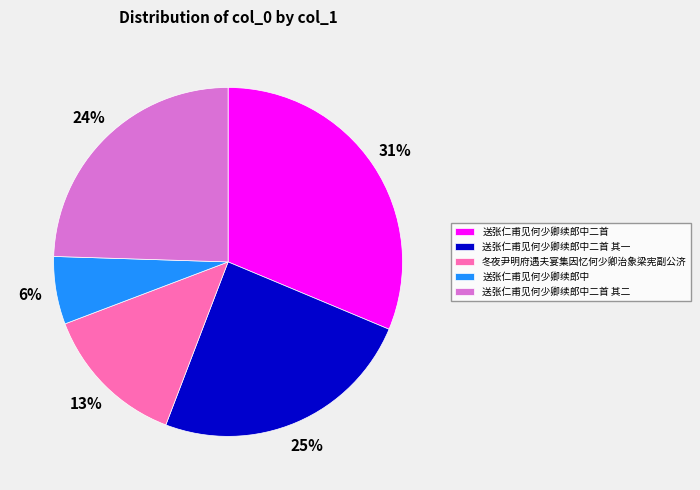

To the nearest percent, what percentage of the pie is 送张仁甫见何少卿续郎中二首 其二?

24%